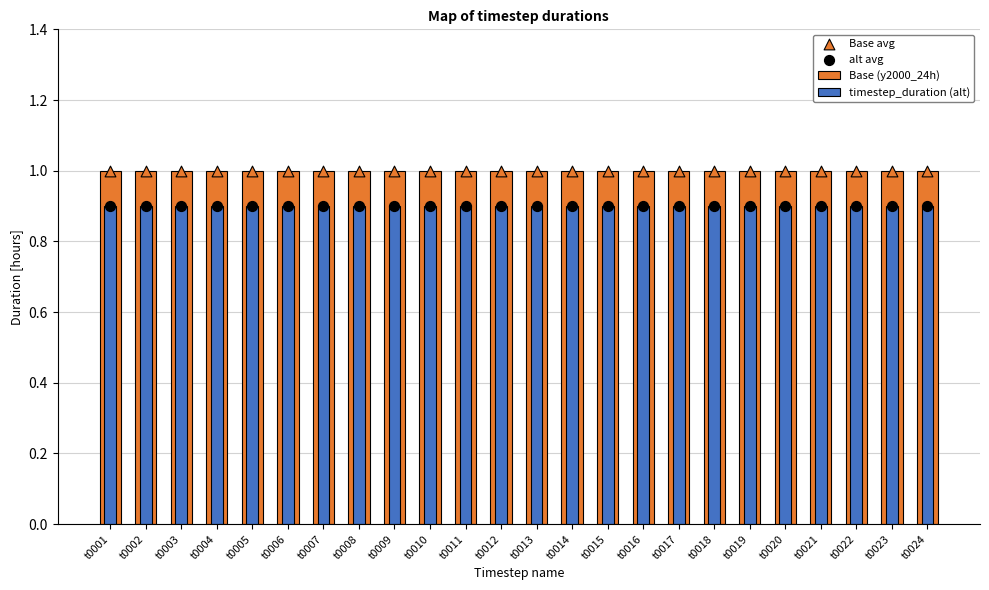

At how many categories does at least one series exceed 0?

24